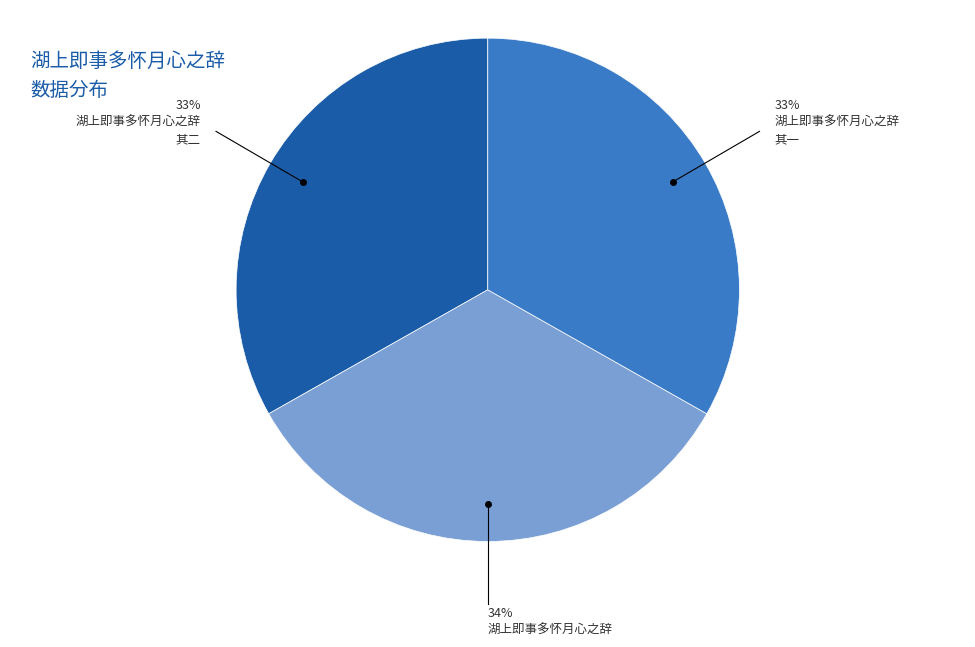

Is there any slice that represents more than half of the pie?

No